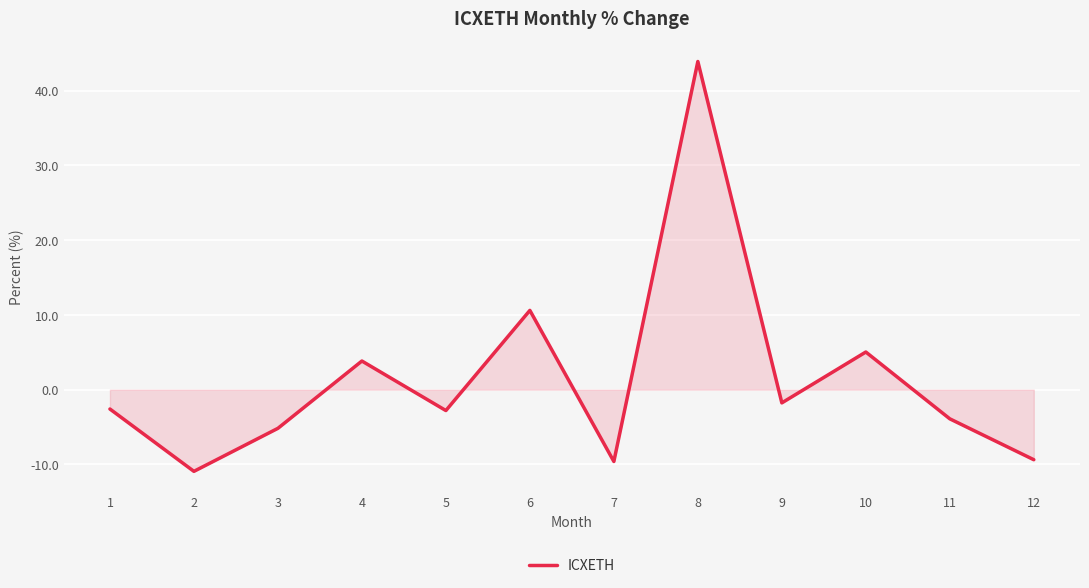

Read the value at 12.

-9.4